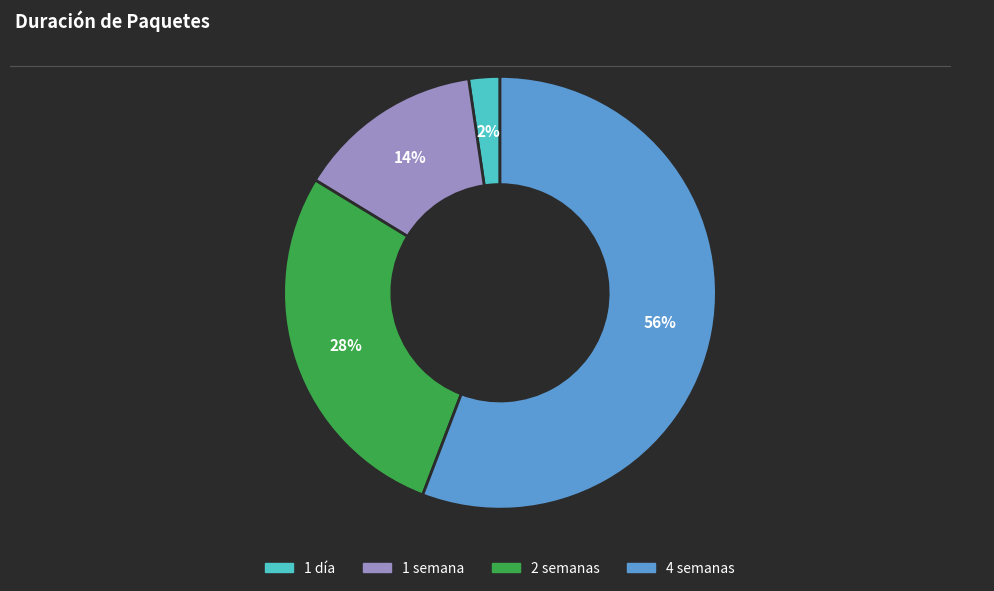

Does 2 semanas account for over 50% of the chart?

No